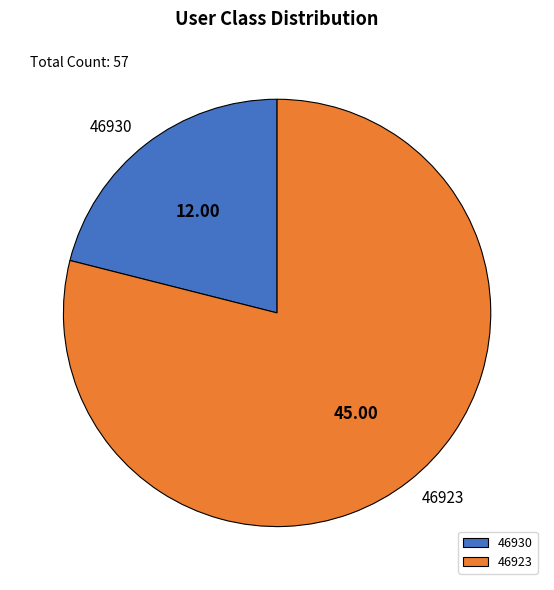

What is the ratio of the value at 46930 to the value at 46923?

0.3